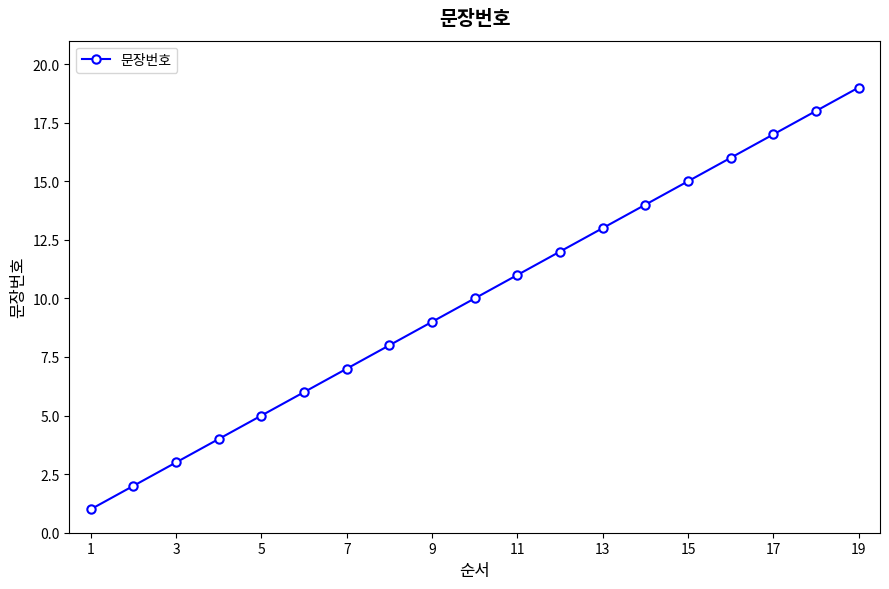

How many distinct data groups are displayed?

1